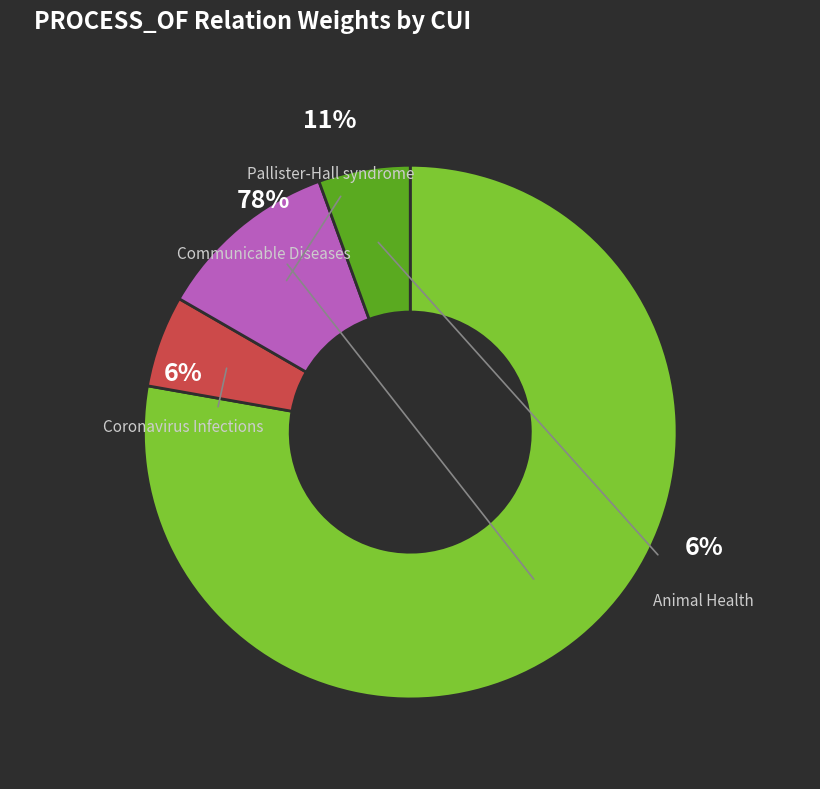

True or false: C3534575 accounts for 1% of the total.

False